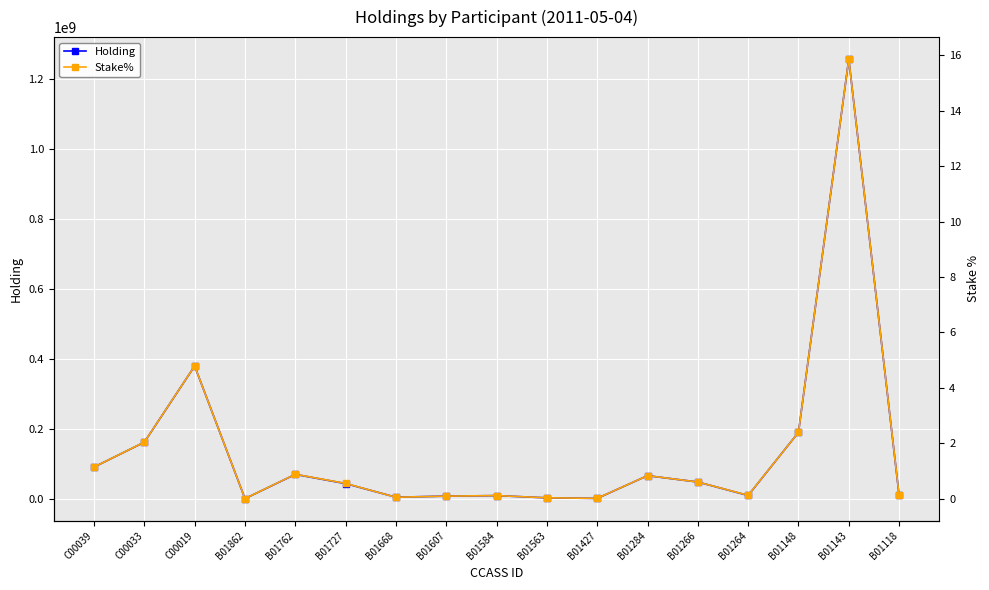

How many data points in Stake% are above 0?

16